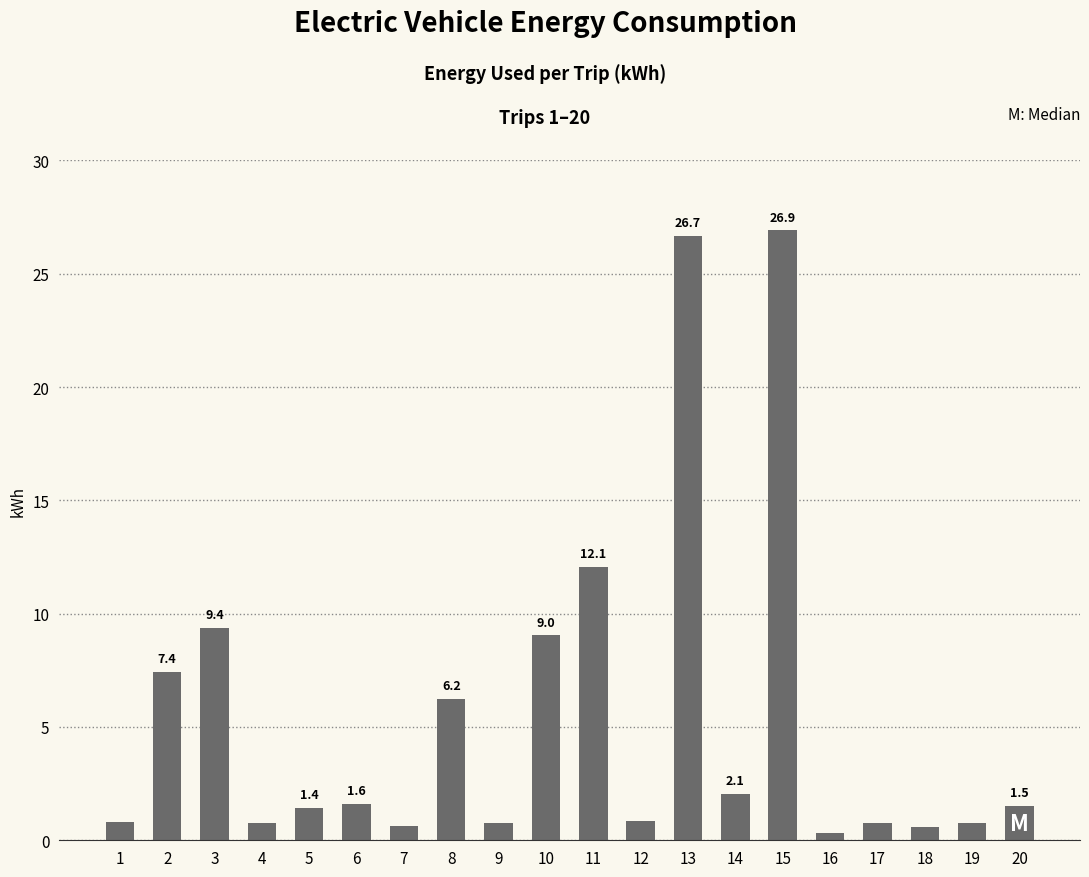

What is the sum of the values at 5 and 8?

7.7